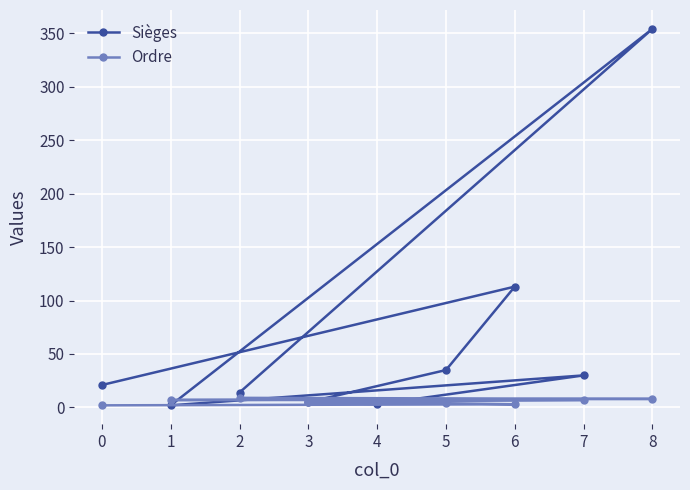

True or false: Sièges and Ordre cross at least once.

True